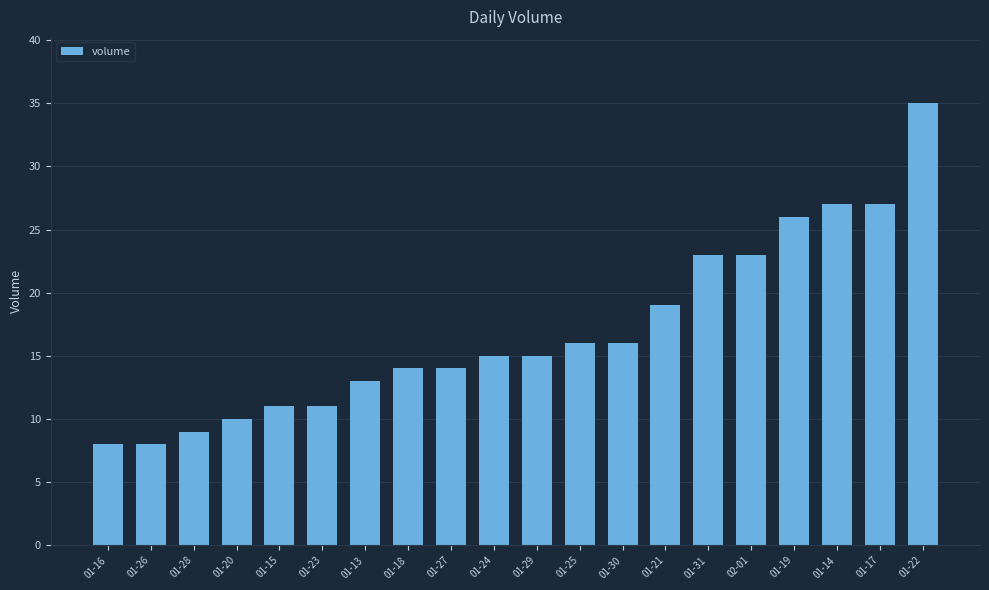

What is the sum of the values at 01-14 and 01-28?

36